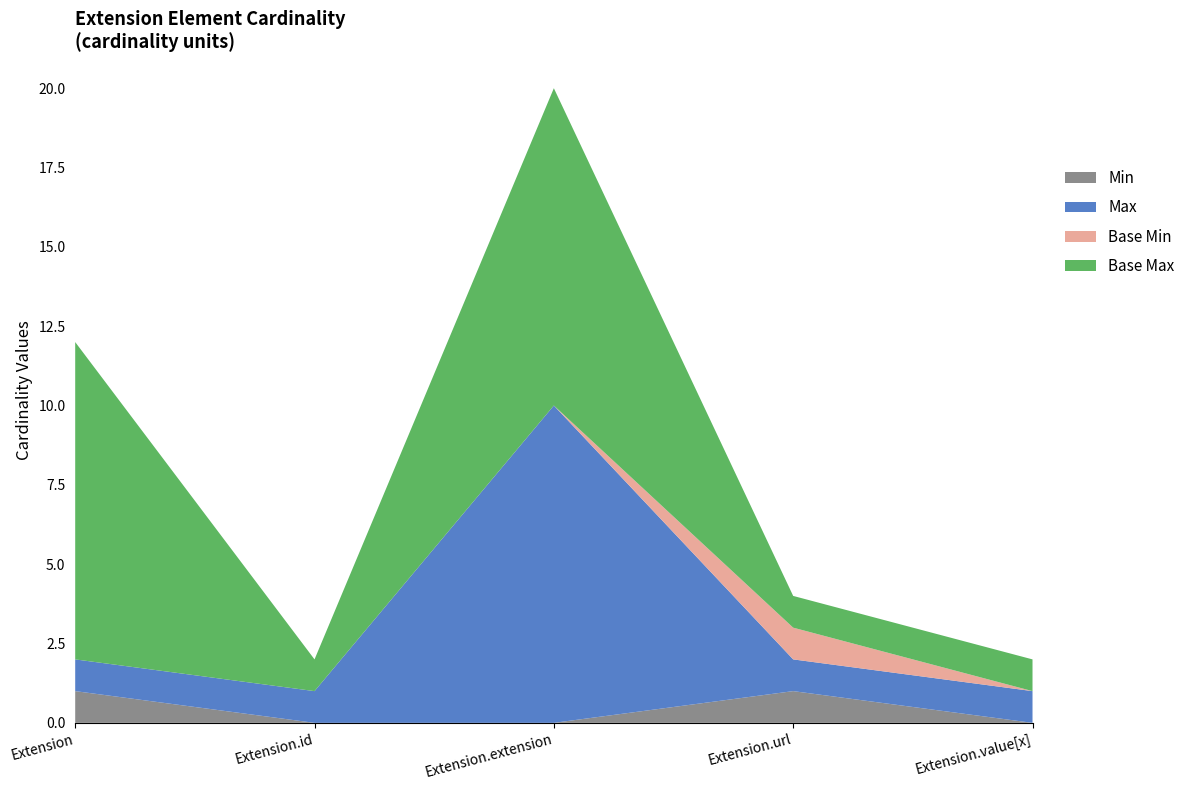

The Min series shows 0 at Extension.extension. True or false?

True